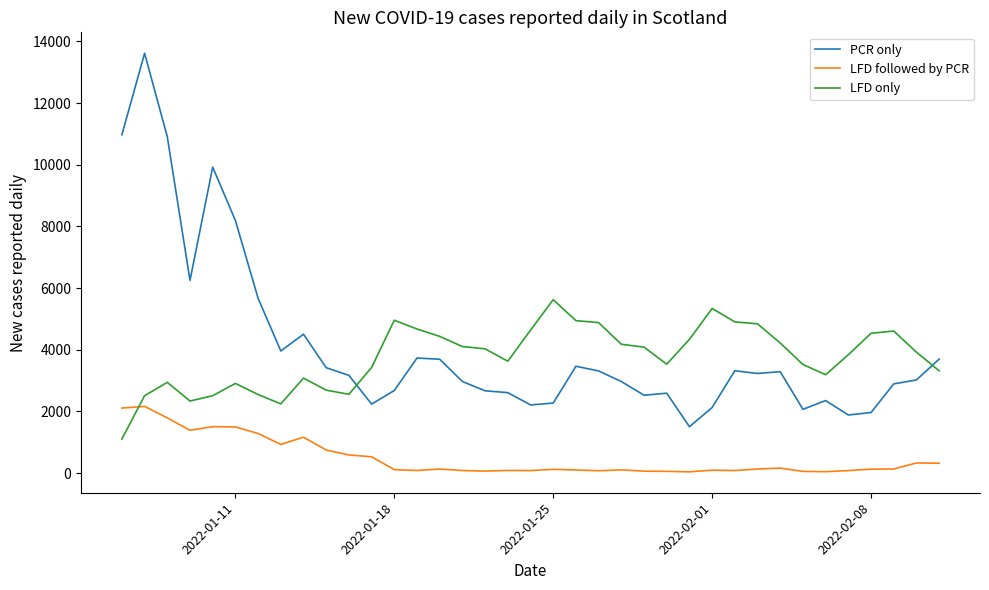

Rank the series by their maximum value, from lowest to highest.

LFD followed by PCR, LFD only, PCR only